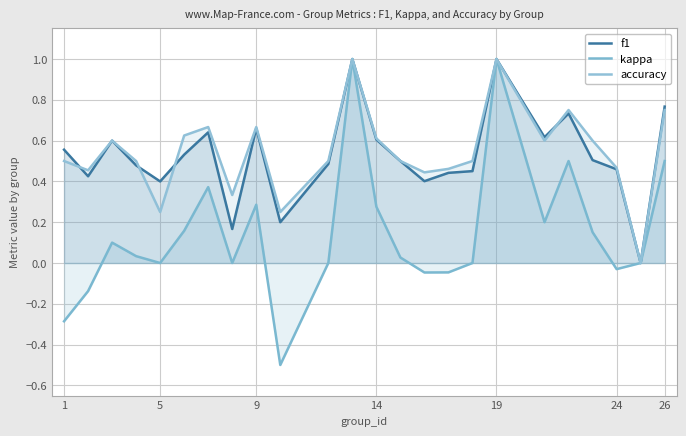

Rank the series by their maximum value, from lowest to highest.

f1, kappa, accuracy